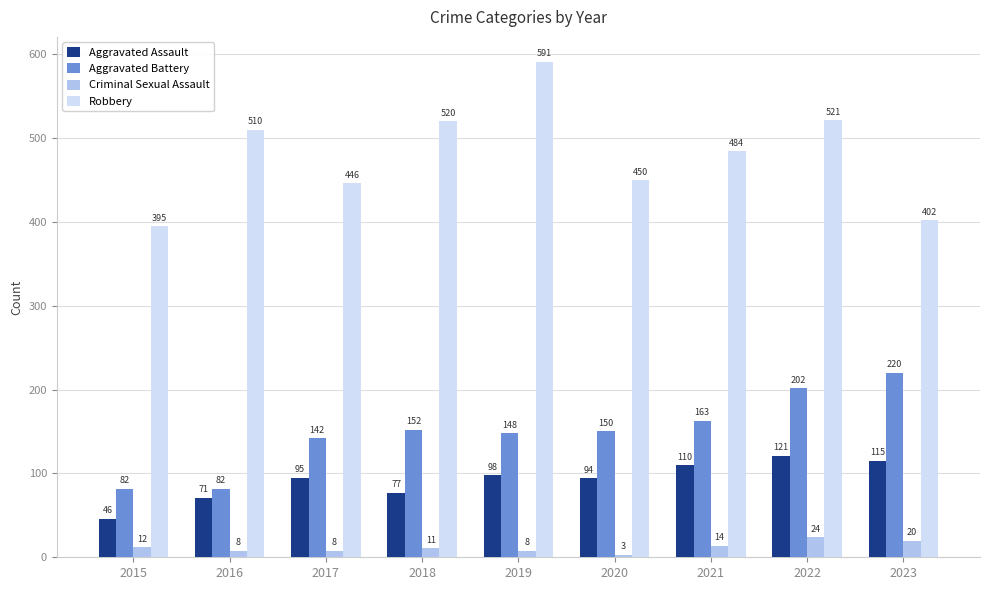

What value does the Criminal Sexual Assault series have at 2017, to the nearest 10?

10